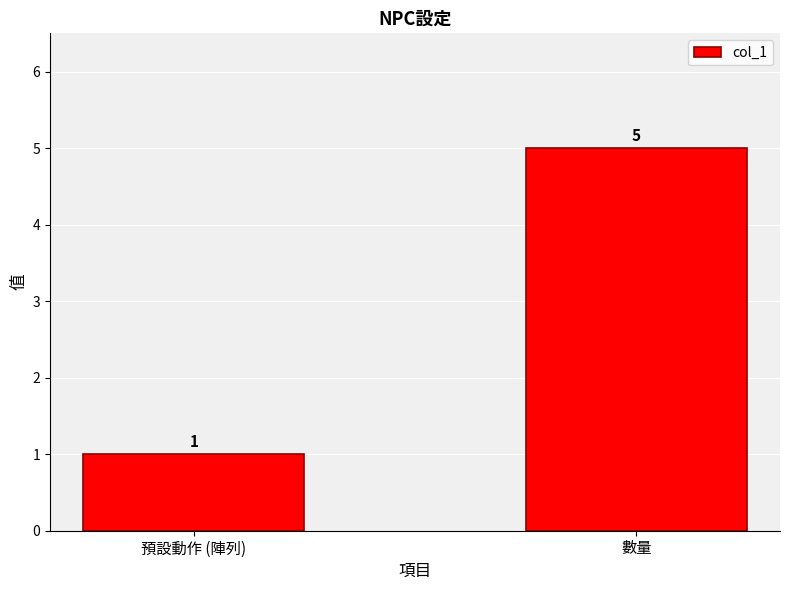

At which category does the chart reach its minimum across all series?

預設動作 (陣列)